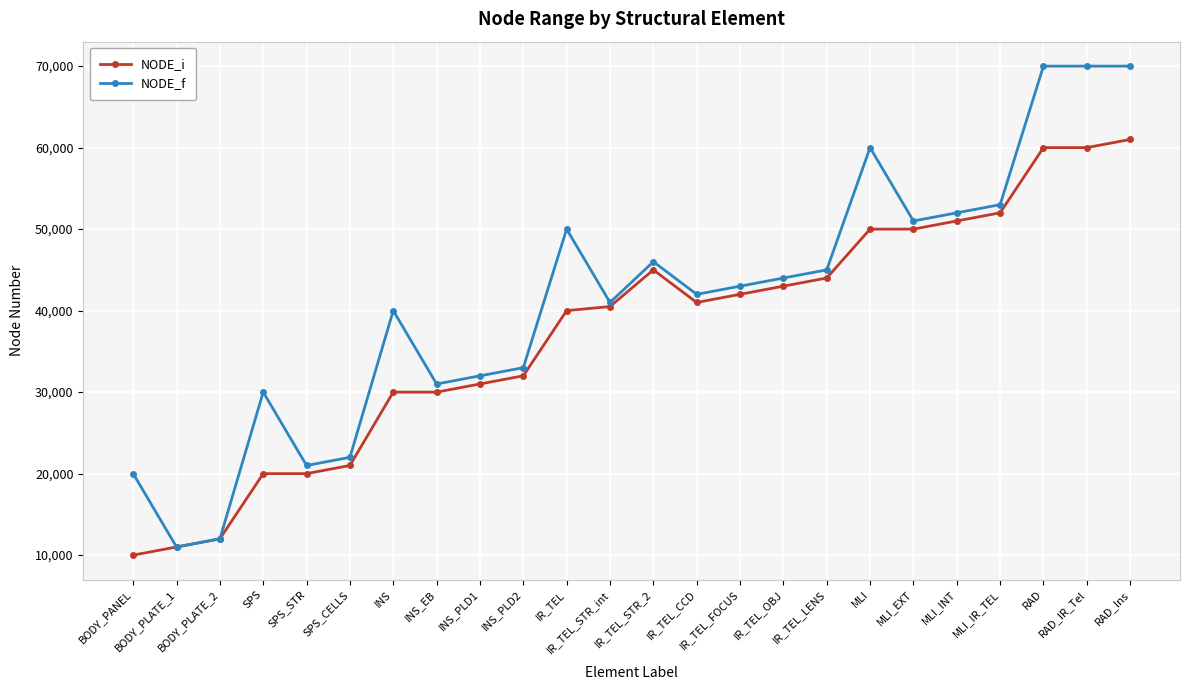

What is the difference between the second highest and minimum values in the NODE_i series?

50000